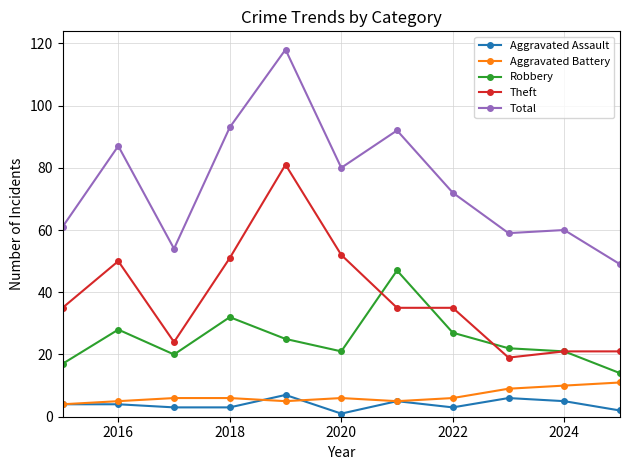

True or false: Aggravated Assault has more than 0 points higher than both neighbors.

True